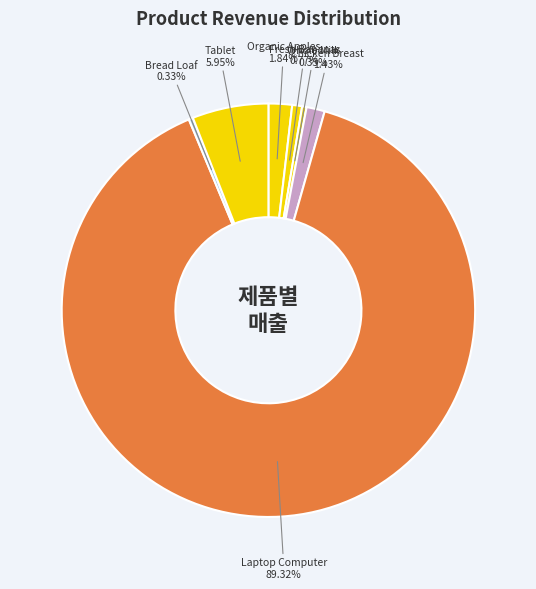

Which slice represents more than half of the pie?

Laptop Computer